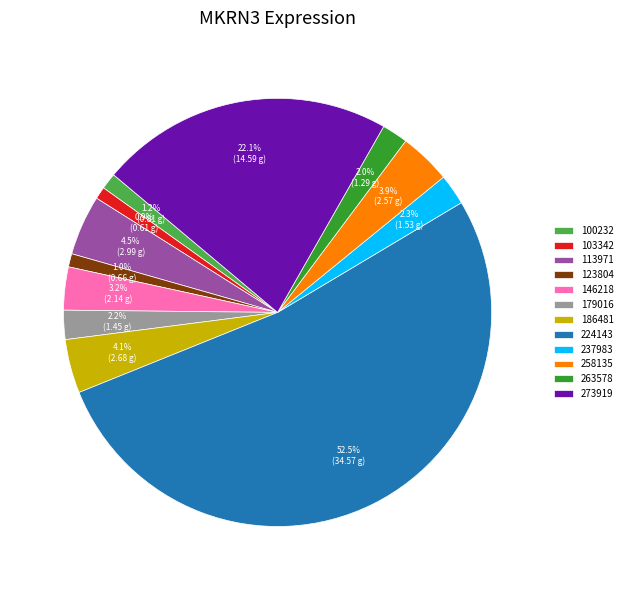

Is there any slice that represents more than half of the pie?

Yes